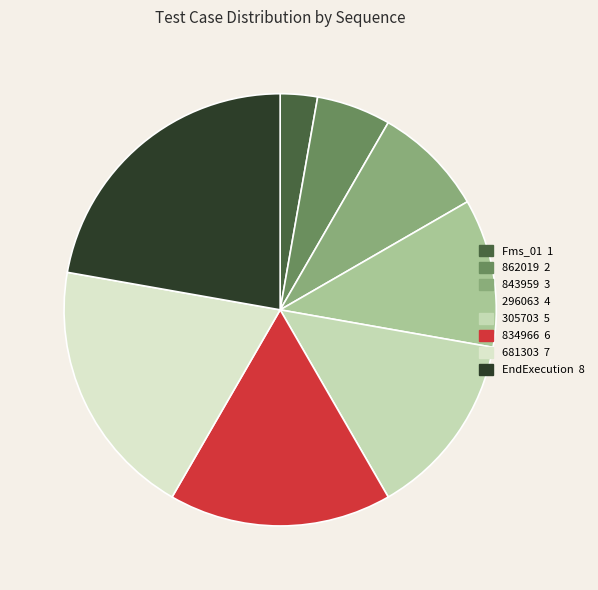

How many slices are in this pie chart?

8